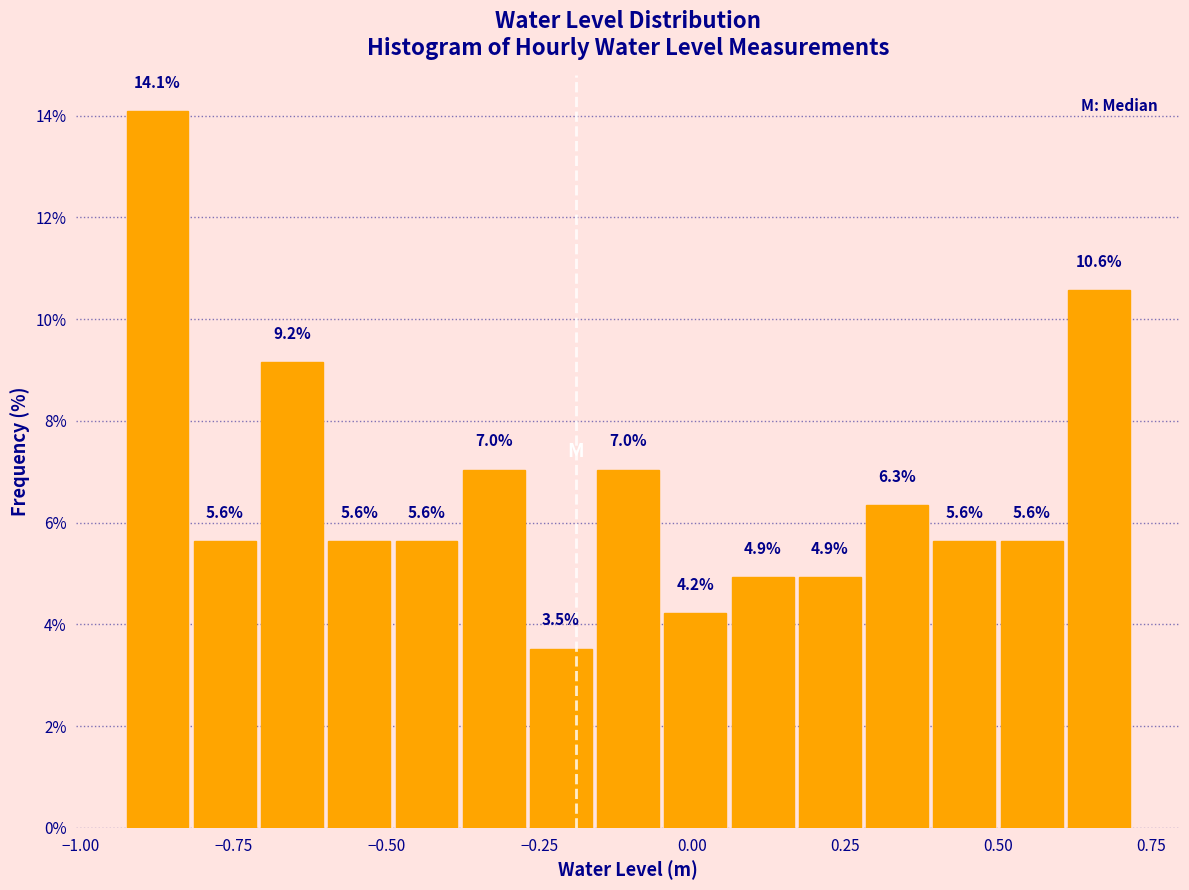

Around what value on the x-axis is the tallest bar? Give the approximate position of its centre, as read against the axis.

-0.85